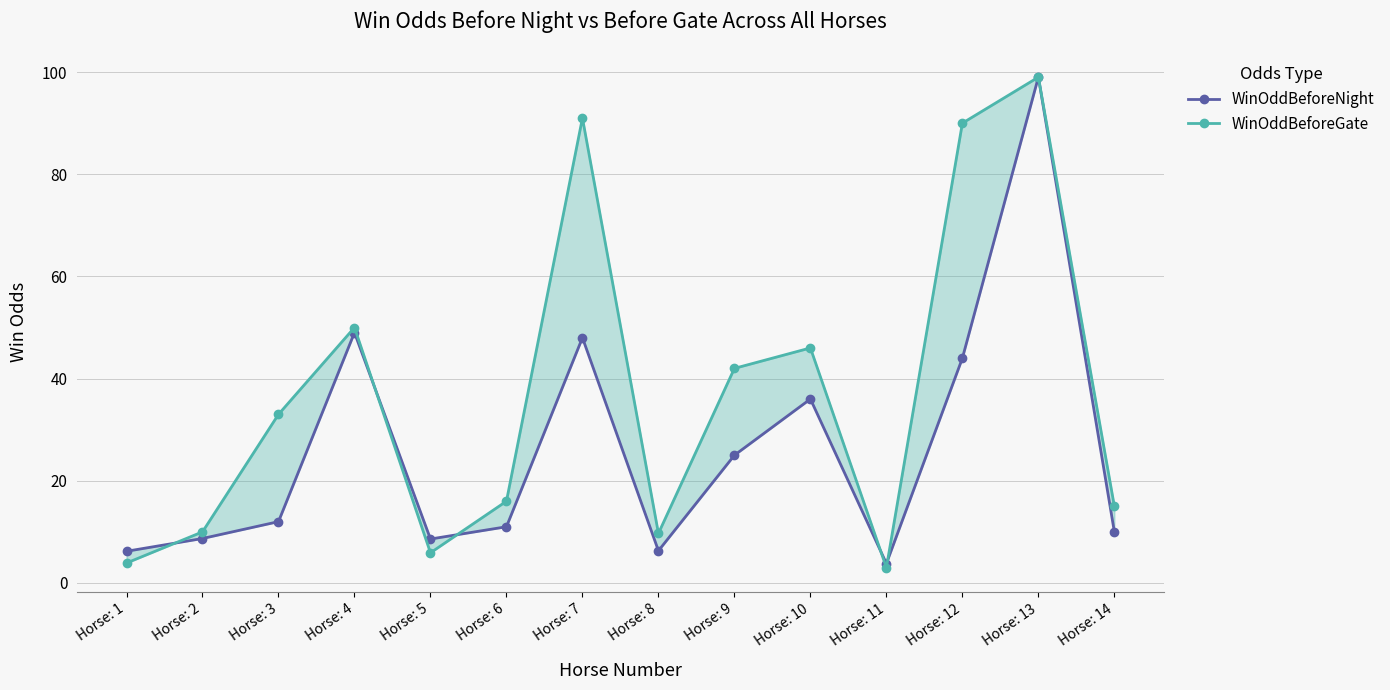

Which series changed the most between Horse: 6 and Horse: 7?

WinOddBeforeGate